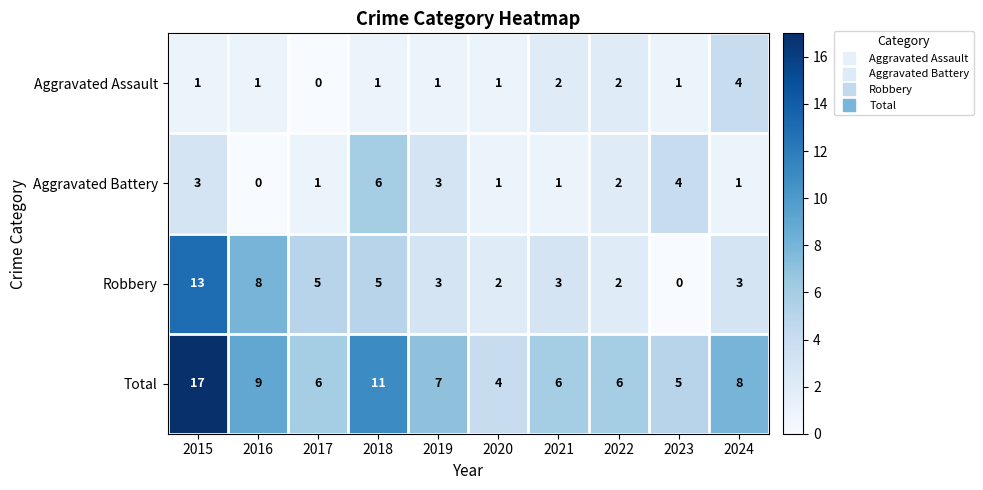

What is the difference between the Total values at 2020 and 2024?

4